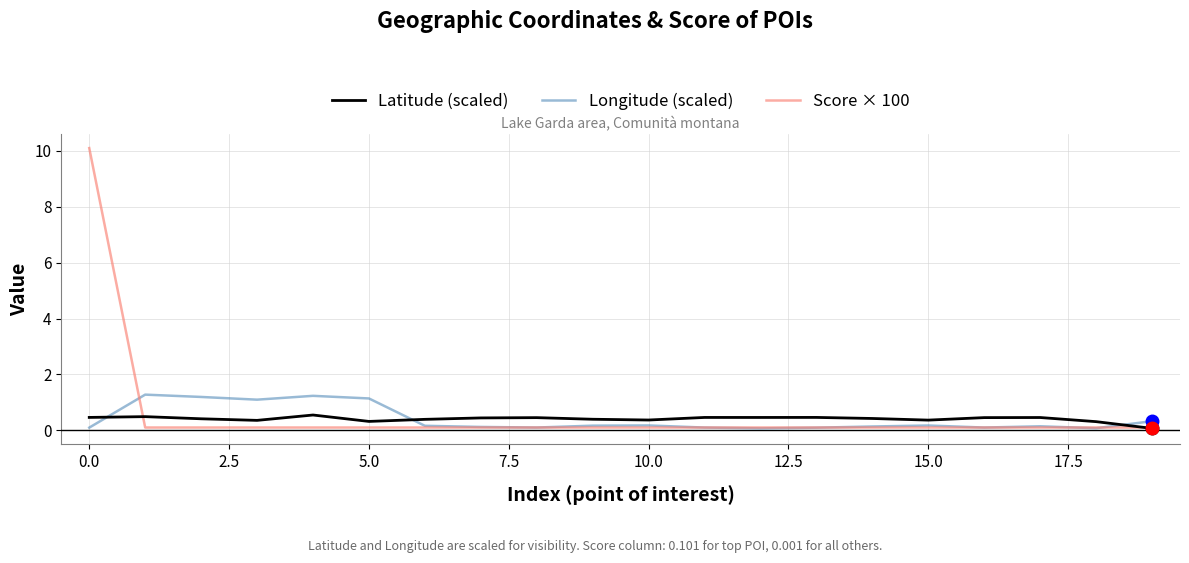

Count the number of data series in this chart.

3